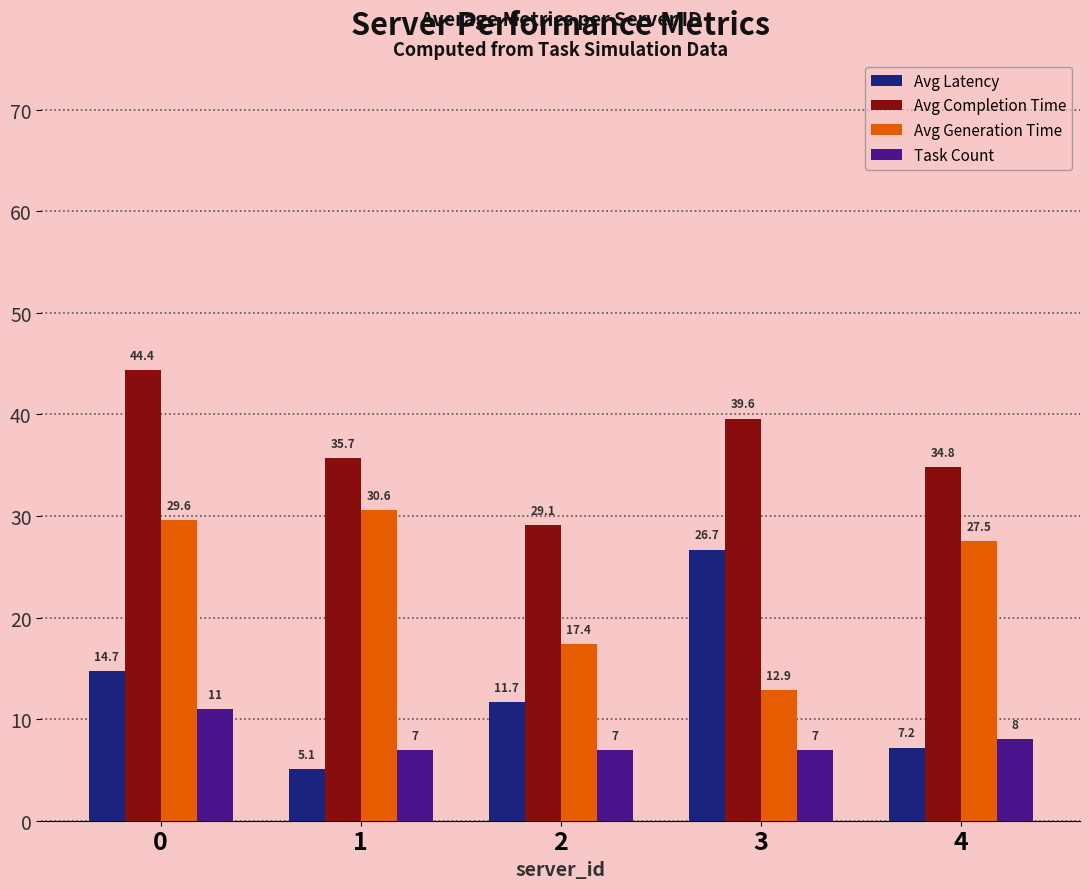

What are all the series names shown in the legend?

Avg Latency, Avg Completion Time, Avg Generation Time, Task Count